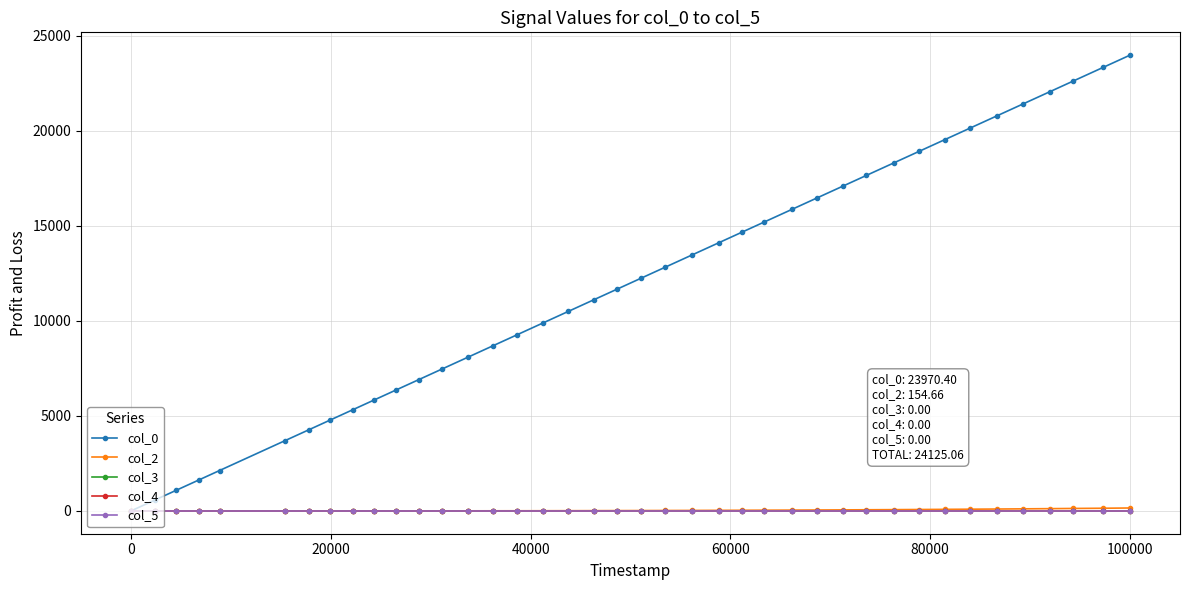

How many lines are shown in the chart?

5